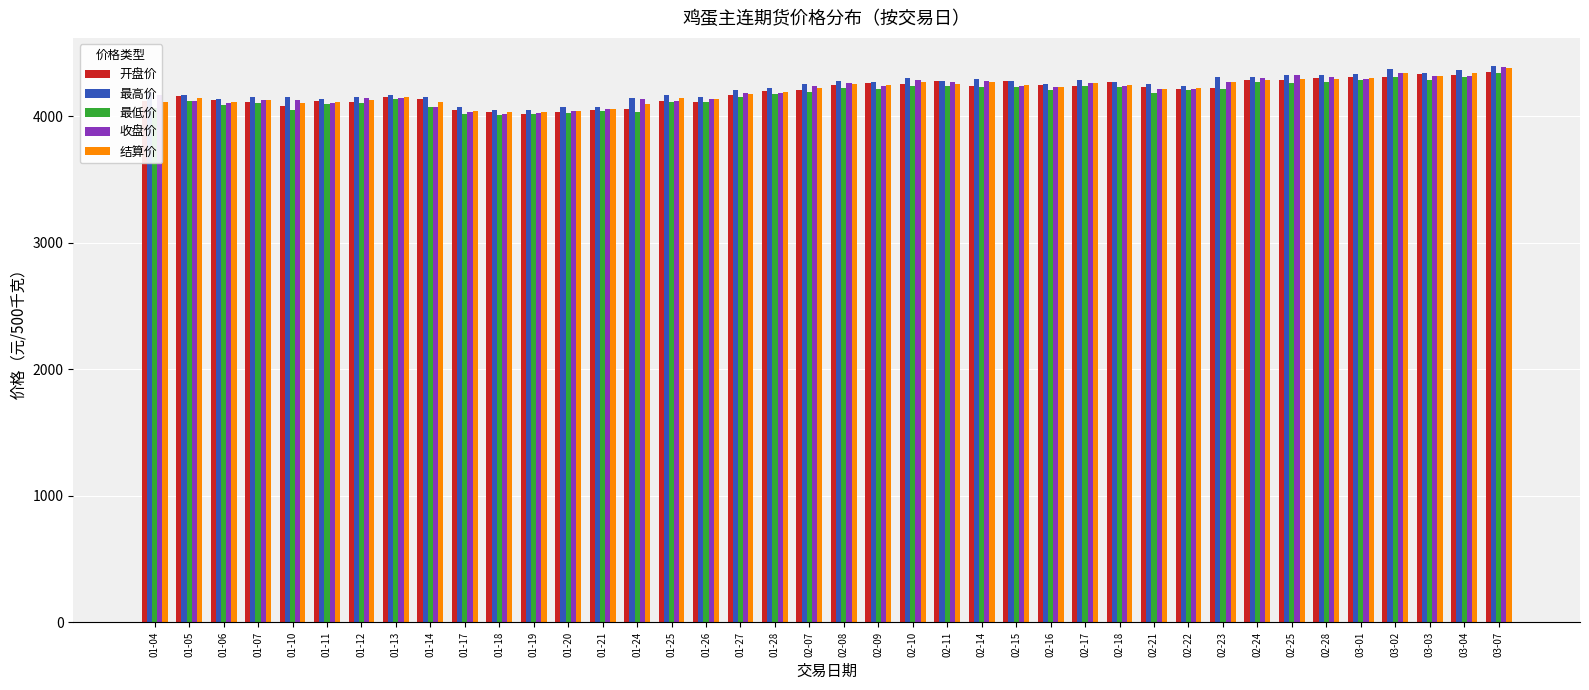

What is the difference between the maximum and minimum values in the 最低价 series?

338